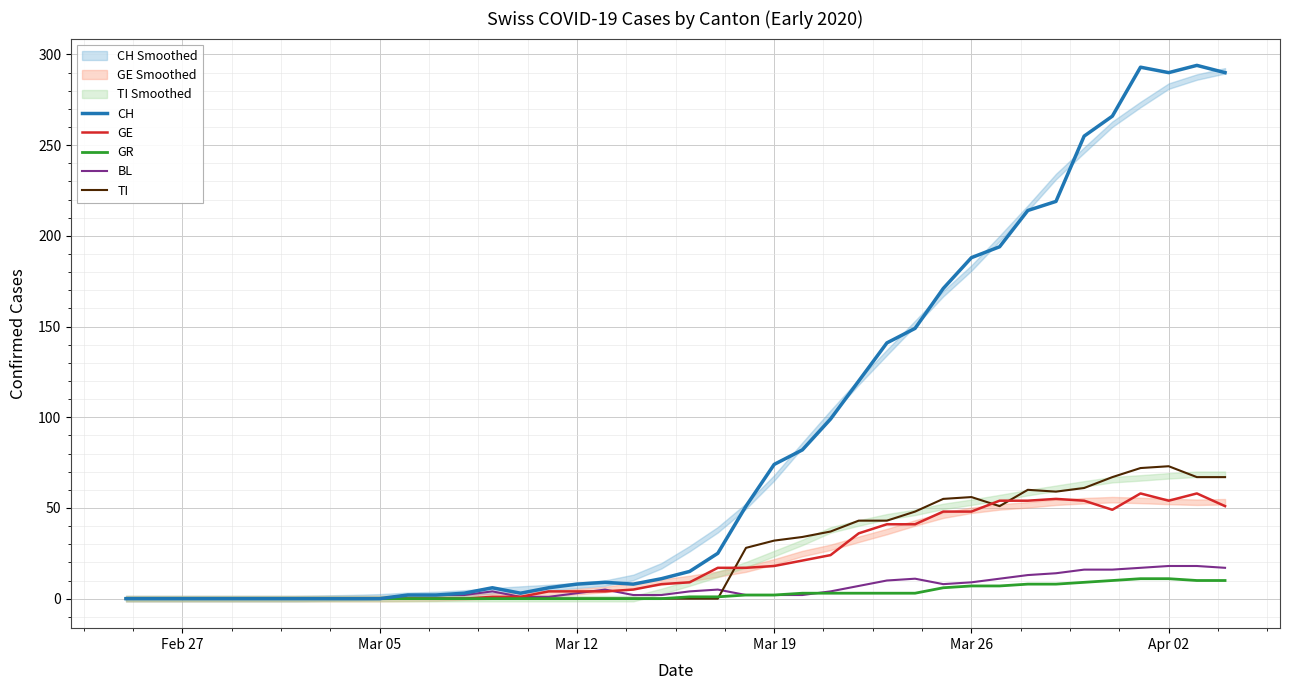

The GE series shows 0 at Feb 27. True or false?

True